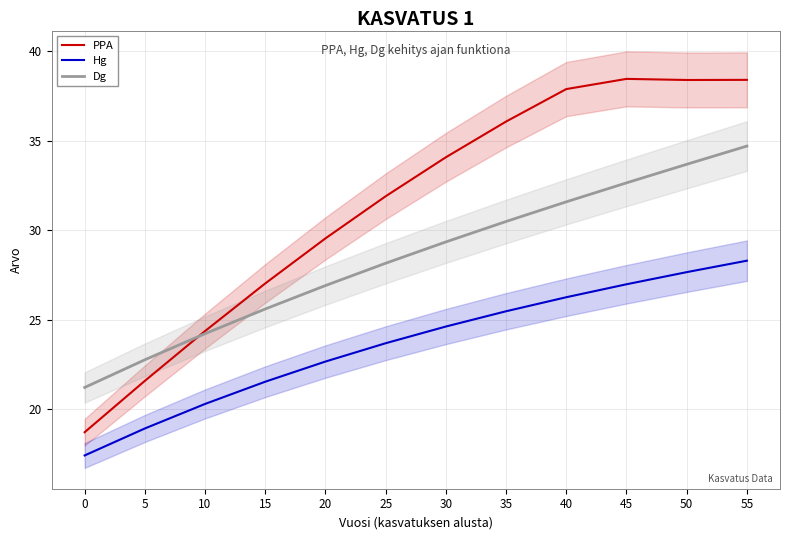

Where do PPA and Dg first cross each other?

5 and 10